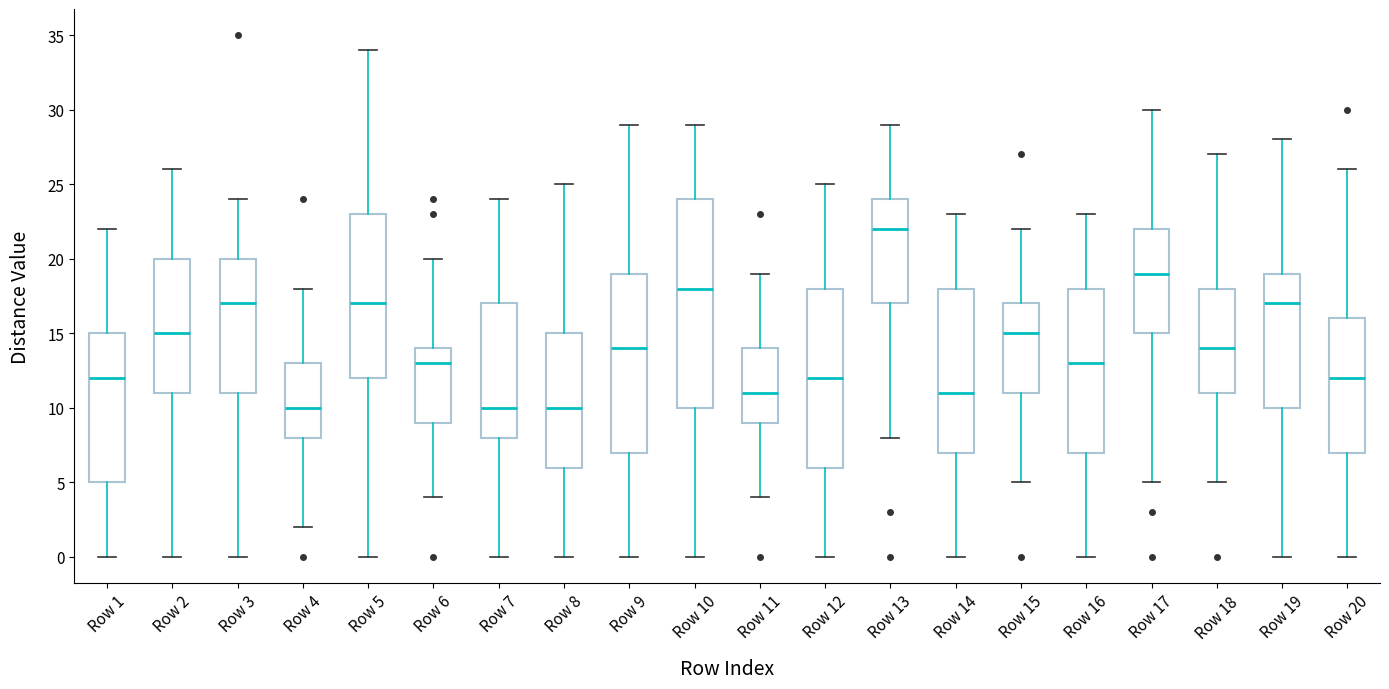

Reading left to right, read every box against the y-axis: the position of its median line, the range the box covers, and the ends of its whiskers. The values are not printed on the chart, so give them approximately, as read against the axis.

Row 1: median 12, box 5 to 15, whiskers 0 to 22
Row 2: median 15, box 11 to 20, whiskers 0 to 26
Row 3: median 17, box 11 to 20, whiskers 0 to 24
Row 4: median 10, box 8 to 13, whiskers 2 to 18
Row 5: median 17, box 12 to 23, whiskers 0 to 34
Row 6: median 13, box 9 to 14, whiskers 4 to 20
Row 7: median 10, box 8 to 17, whiskers 0 to 24
Row 8: median 10, box 6 to 15, whiskers 0 to 25
Row 9: median 14, box 7 to 19, whiskers 0 to 29
Row 10: median 18, box 10 to 24, whiskers 0 to 29
Row 11: median 11, box 9 to 14, whiskers 4 to 19
Row 12: median 12, box 6 to 18, whiskers 0 to 25
Row 13: median 22, box 17 to 24, whiskers 8 to 29
Row 14: median 11, box 7 to 18, whiskers 0 to 23
Row 15: median 15, box 11 to 17, whiskers 5 to 22
Row 16: median 13, box 7 to 18, whiskers 0 to 23
Row 17: median 19, box 15 to 22, whiskers 5 to 30
Row 18: median 14, box 11 to 18, whiskers 5 to 27
Row 19: median 17, box 10 to 19, whiskers 0 to 28
Row 20: median 12, box 7 to 16, whiskers 0 to 26